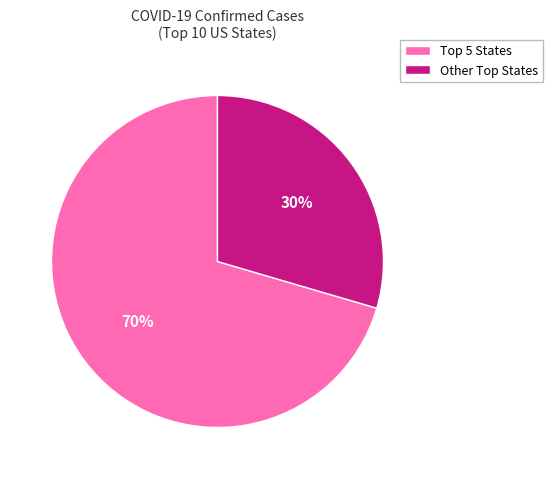

Is there a majority slice in this chart?

Yes